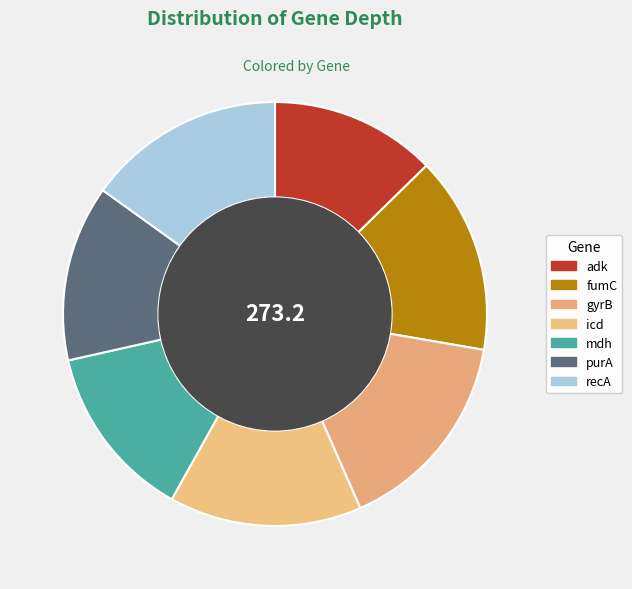

How many segments does this pie chart have?

7